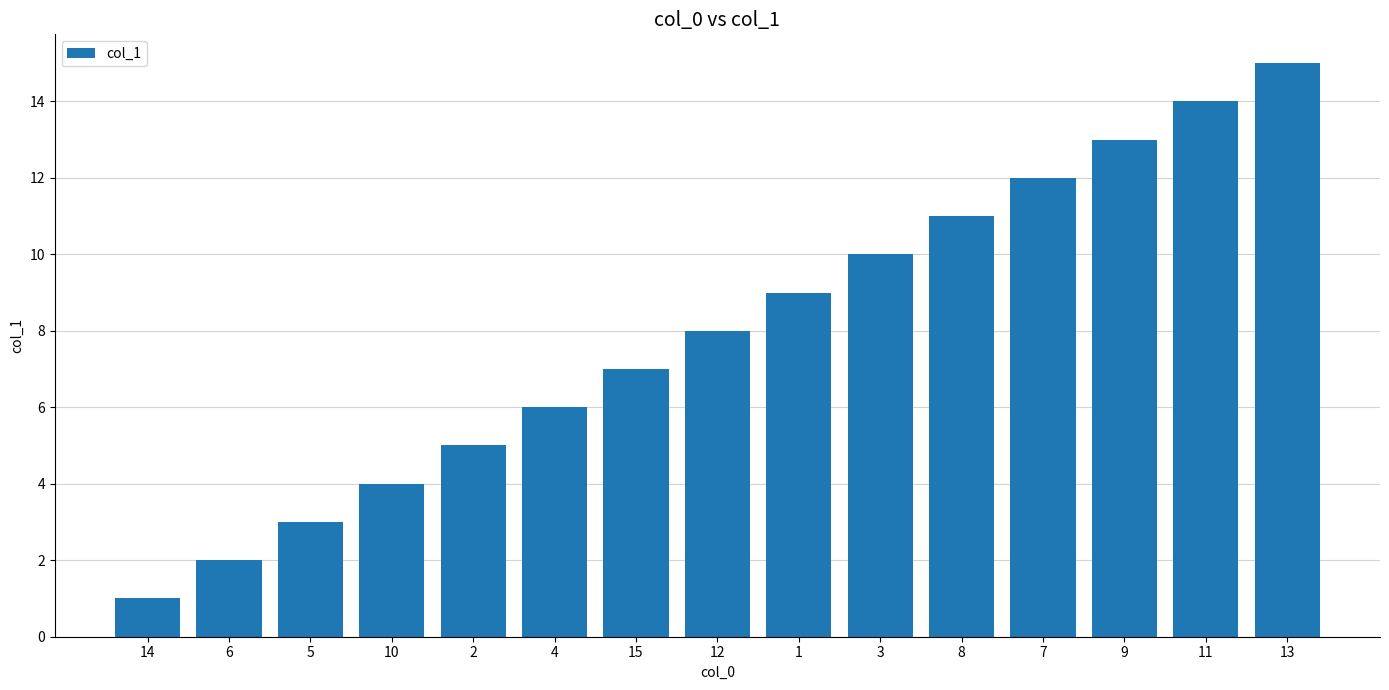

Between 4 and 7, which is larger?

7